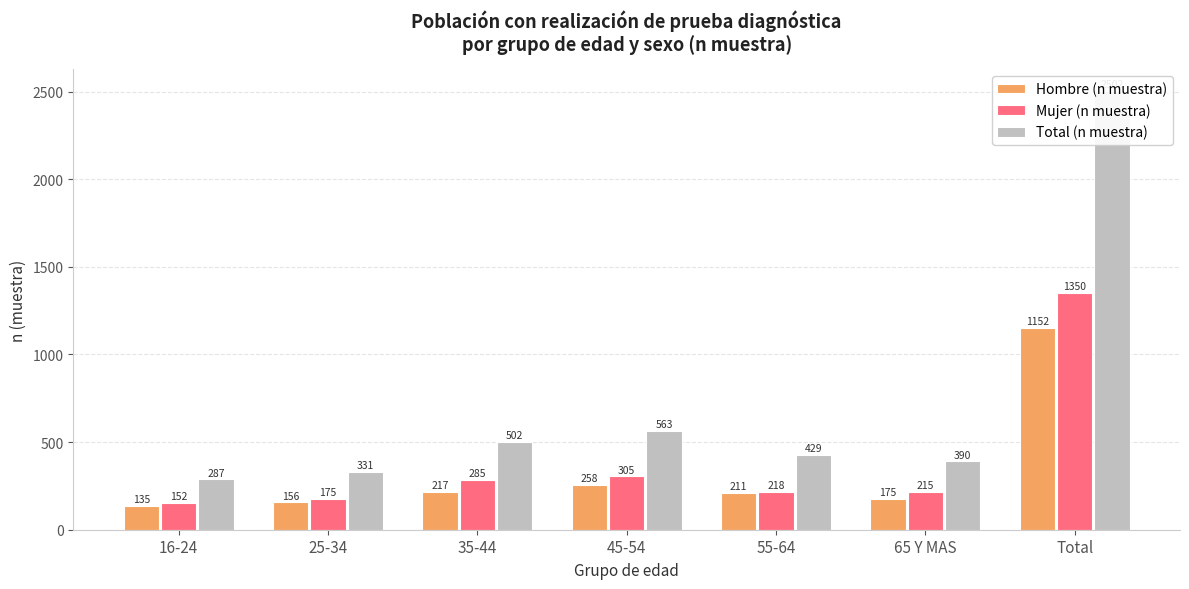

What is the label of the 5th bar from the right?

35-44